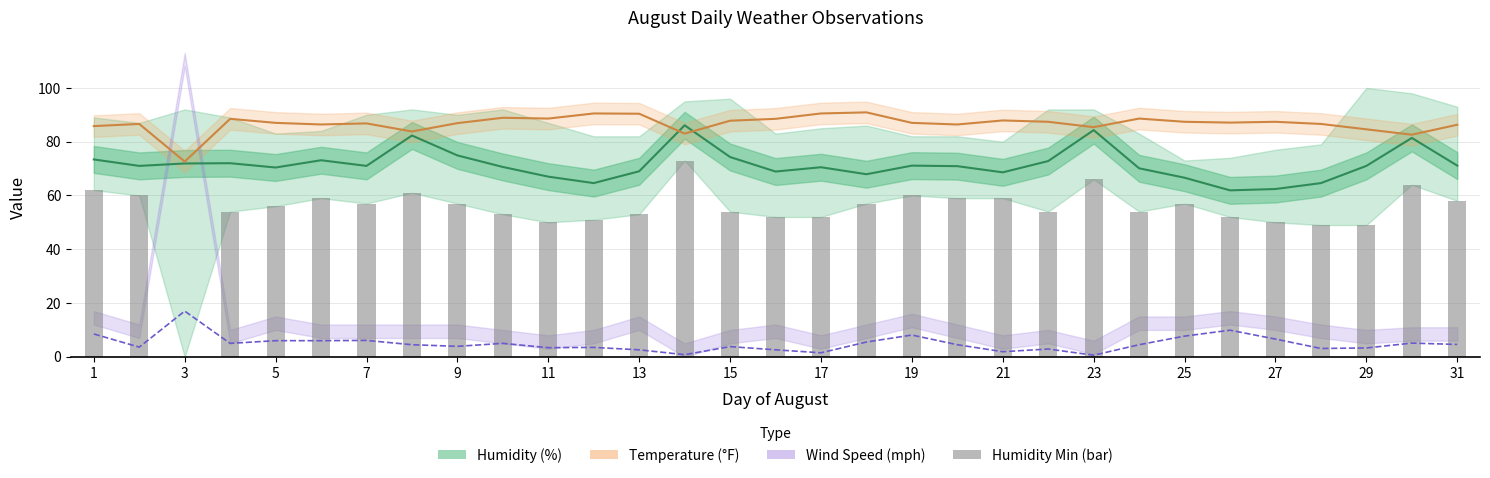

Reading left to right, extract all data points from this chart.

Humidity Avg Line: 73.4	71.0	71.9	72.0	70.4	73.1	71.0	82.3	74.9	70.6	67.0	64.6	69.0	86.1	74.3	68.9	70.5	67.9	71.1	70.9	68.6	72.8	84.3	70.1	66.6	61.9	62.4	64.6	71.0	81.4	71.1
Temp Avg Line: 85.8	86.6	72.6	88.5	87.0	86.4	86.8	83.8	86.9	88.9	88.6	90.5	90.4	83.0	87.8	88.5	90.5	90.9	87.0	86.4	87.9	87.4	85.4	88.6	87.4	87.1	87.4	86.6	84.6	82.6	86.3
Wind Avg: 8.5	3.6	17.0	5.0	6.0	6.0	6.1	4.5	3.9	5.0	3.4	3.5	2.6	0.8	3.8	2.6	1.5	5.5	8.1	4.5	1.9	2.9	0.6	4.5	7.7	9.9	6.6	3.1	3.3	5.1	4.6
Humidity Min: 62.0	60.0	0.0	54.0	56.0	59.0	57.0	61.0	57.0	53.0	50.0	51.0	53.0	73.0	54.0	52.0	52.0	57.0	60.0	59.0	59.0	54.0	66.0	54.0	57.0	52.0	50.0	49.0	49.0	64.0	58.0